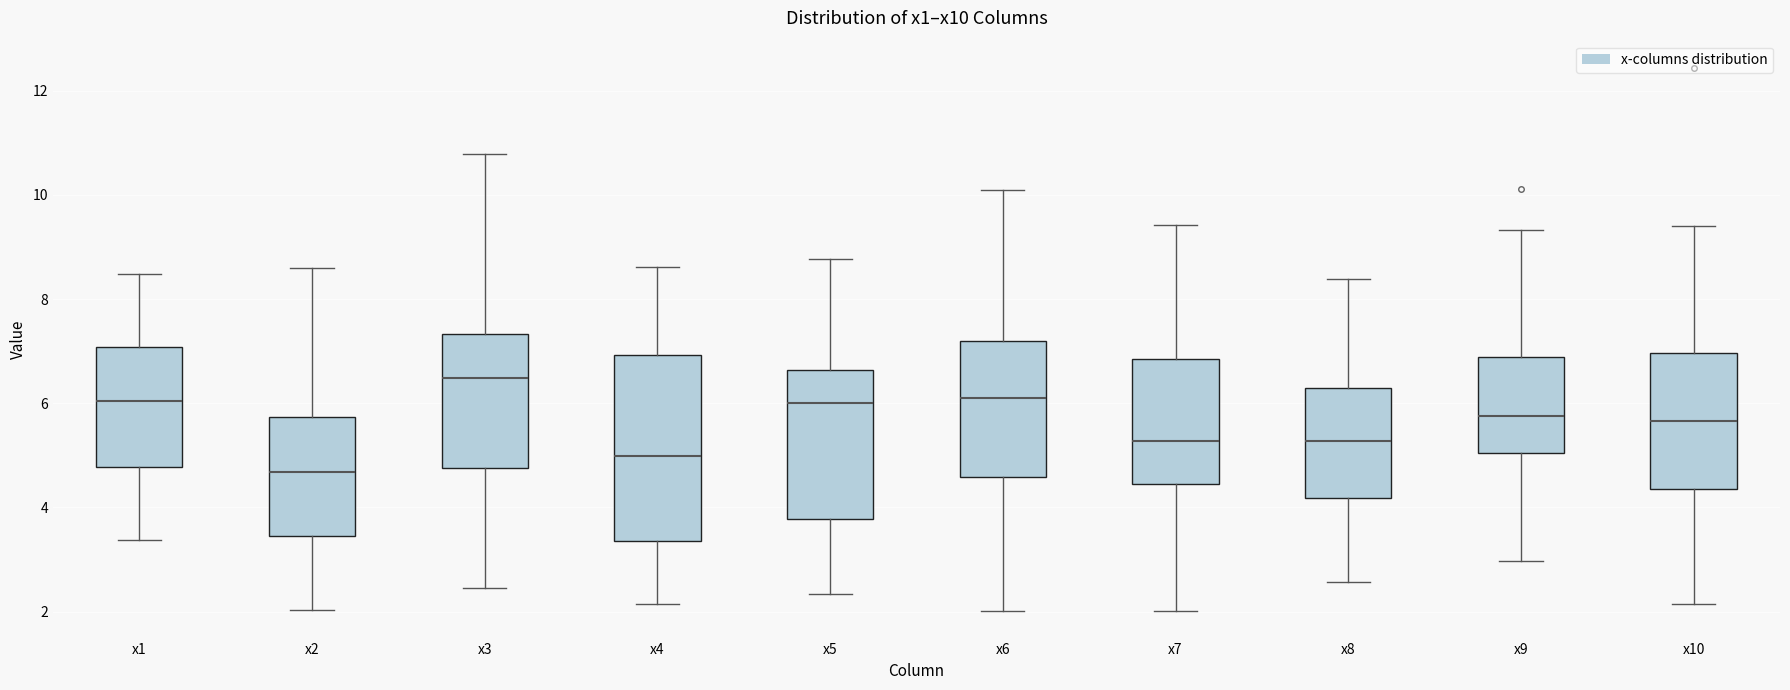

Reading left to right, transcribe this box plot: for each box, give where its median line is, the range the box spans, and where its two whiskers end, as read against the y-axis. The values are not printed on the chart, so give them approximately, as read against the axis.

x1: median 6.0, box 4.8 to 7.0, whiskers 3.4 to 8.4
x2: median 4.6, box 3.4 to 5.8, whiskers 2.0 to 8.6
x3: median 6.4, box 4.8 to 7.4, whiskers 2.4 to 10.8
x4: median 5.0, box 3.4 to 7.0, whiskers 2.2 to 8.6
x5: median 6.0, box 3.8 to 6.6, whiskers 2.4 to 8.8
x6: median 6.2, box 4.6 to 7.2, whiskers 2.0 to 10.0
x7: median 5.2, box 4.4 to 6.8, whiskers 2.0 to 9.4
x8: median 5.2, box 4.2 to 6.2, whiskers 2.6 to 8.4
x9: median 5.8, box 5.0 to 6.8, whiskers 3.0 to 9.4
x10: median 5.6, box 4.4 to 7.0, whiskers 2.2 to 9.4